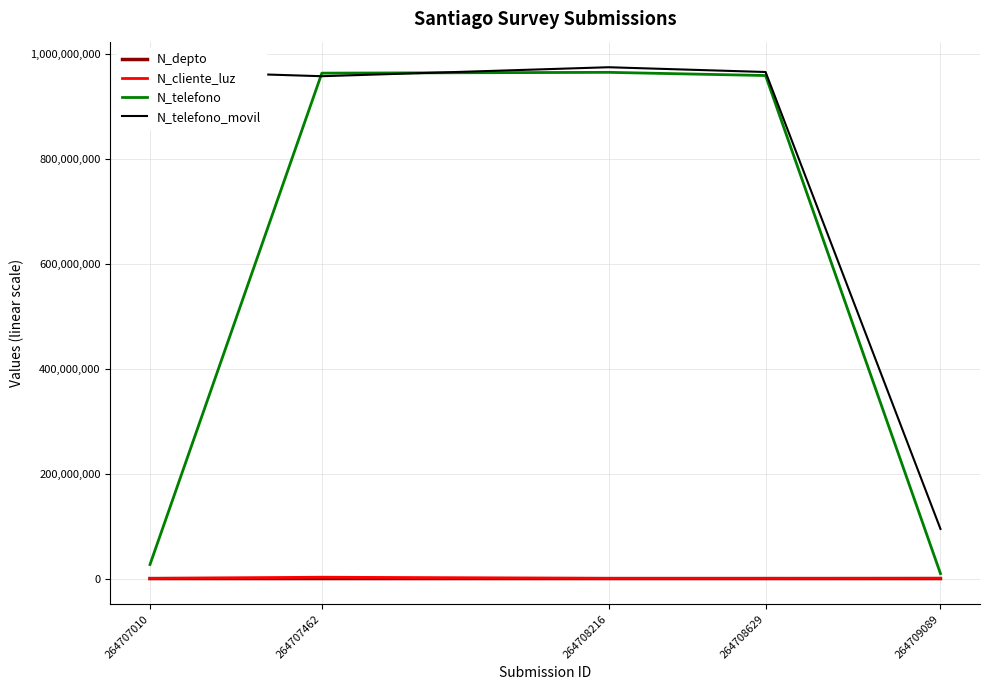

True or false: N_cliente_luz and N_telefono_movil cross at least once.

False